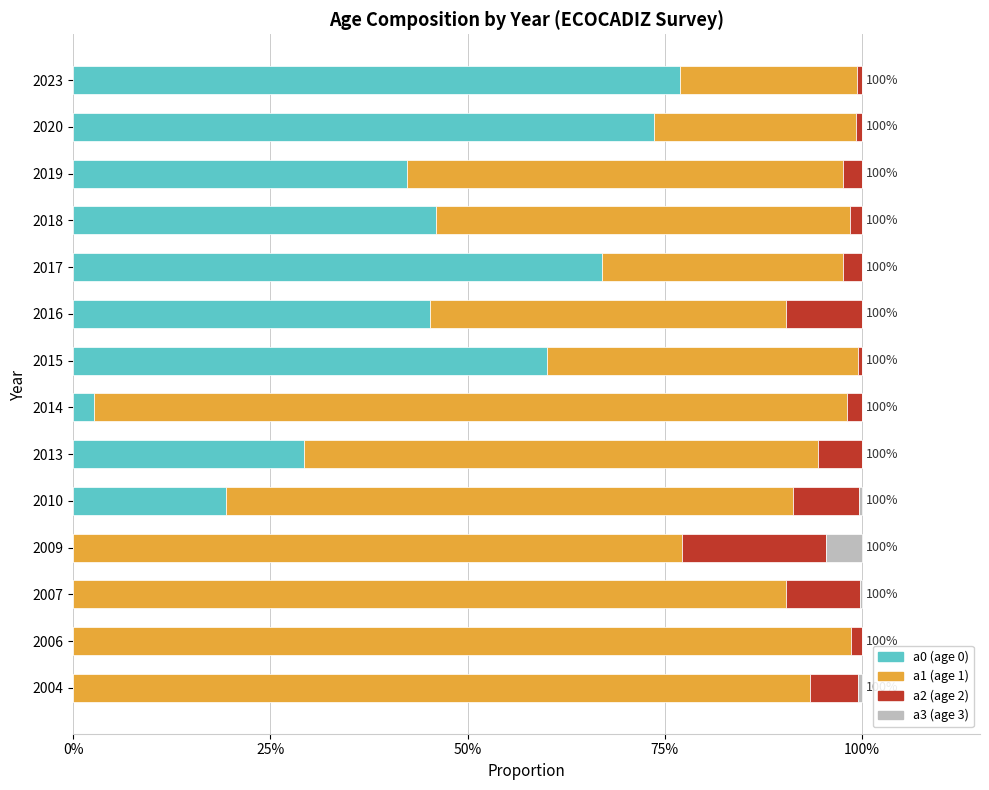

Reading right to left, list all the values displayed in this chart.

a0: 0.8	0.7	0.4	0.5	0.7	0.5	0.6	0.0	0.3	0.2	0.0	0.0	0.0	0.0
a1: 0.2	0.3	0.6	0.5	0.3	0.5	0.4	1.0	0.7	0.7	0.8	0.9	1.0	0.9
a2: 0.0	0.0	0.0	0.0	0.0	0.1	0.0	0.0	0.1	0.1	0.2	0.1	0.0	0.1
a3: 0.0	0.0	0.0	0.0	0.0	0.0	0.0	0.0	0.0	0.0	0.0	0.0	0.0	0.0